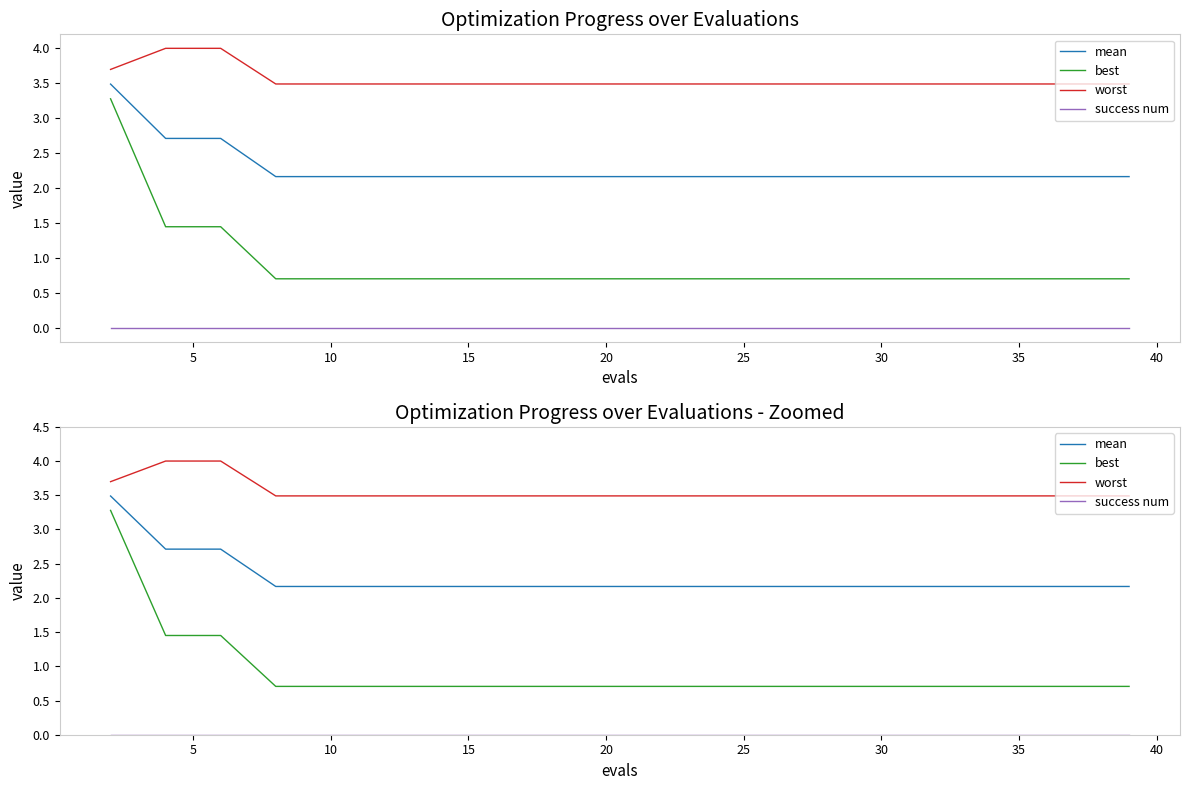

Is this an area chart (filled region under the line)?

No